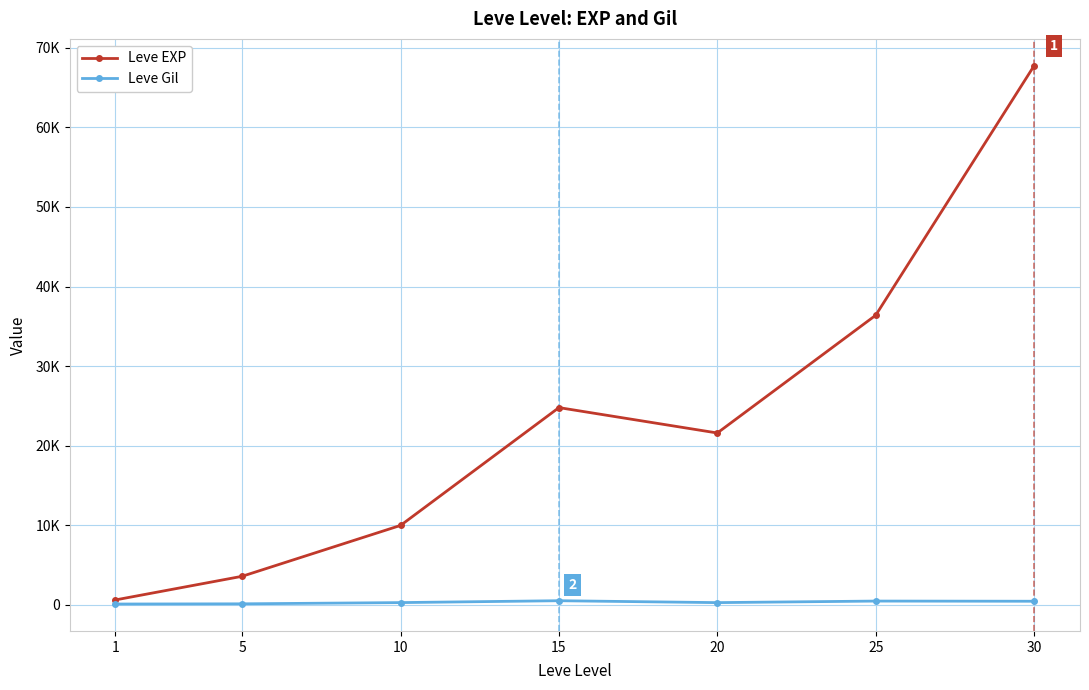

Which series has the largest range (max minus min)?

Leve EXP